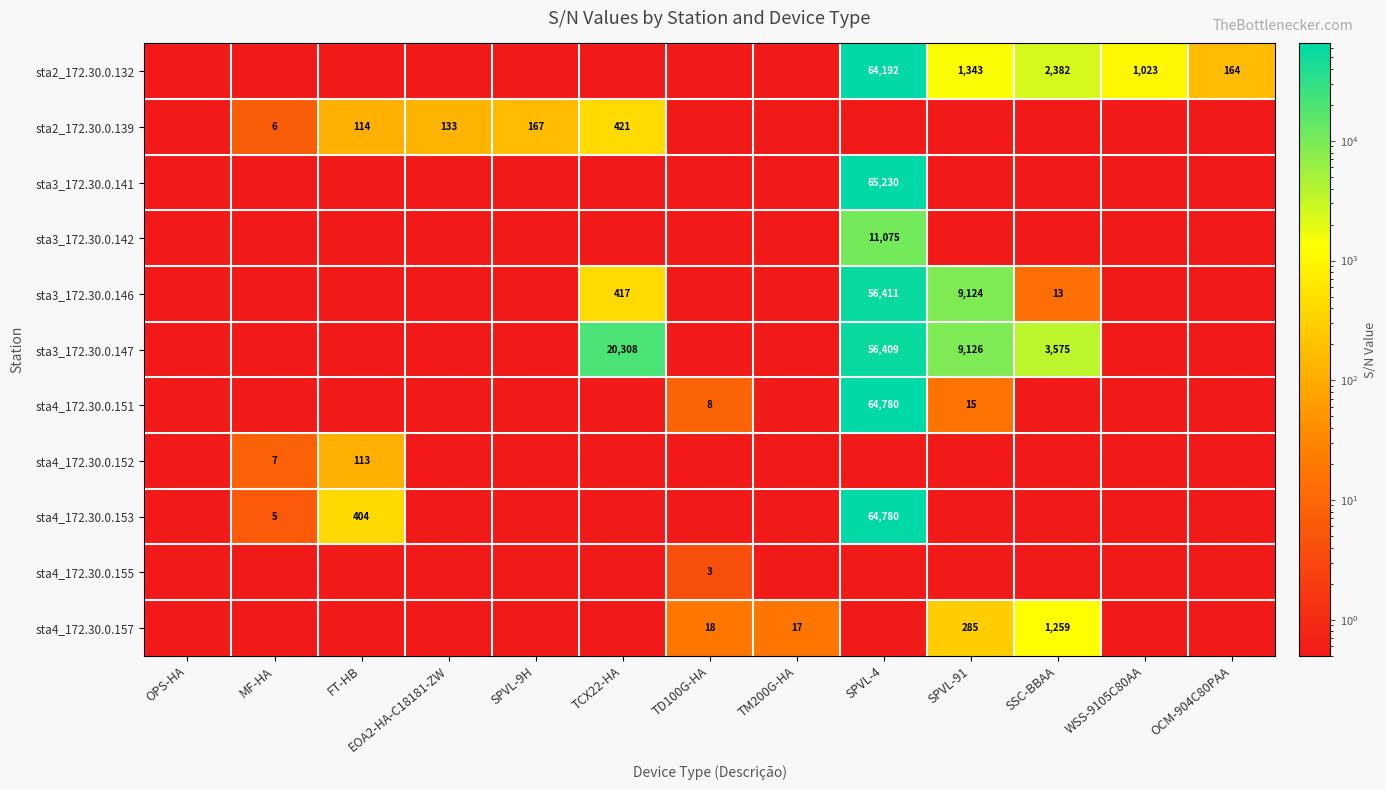

The value of sta3_172.30.0.147 at SPVL-91 is 9126.0. True or false?

True